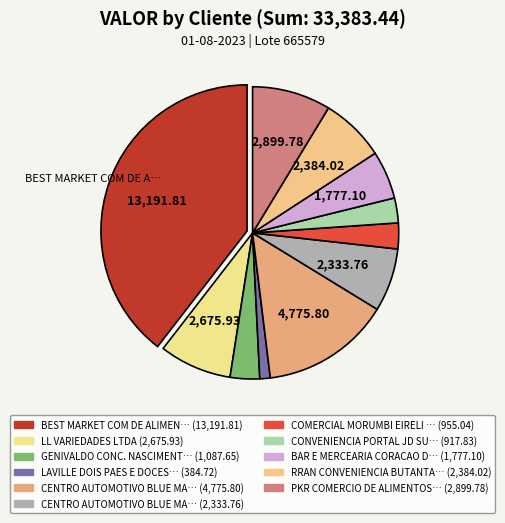

What is the smallest slice in the pie chart?

LAVILLE DOIS PAES E DOCES LTDA